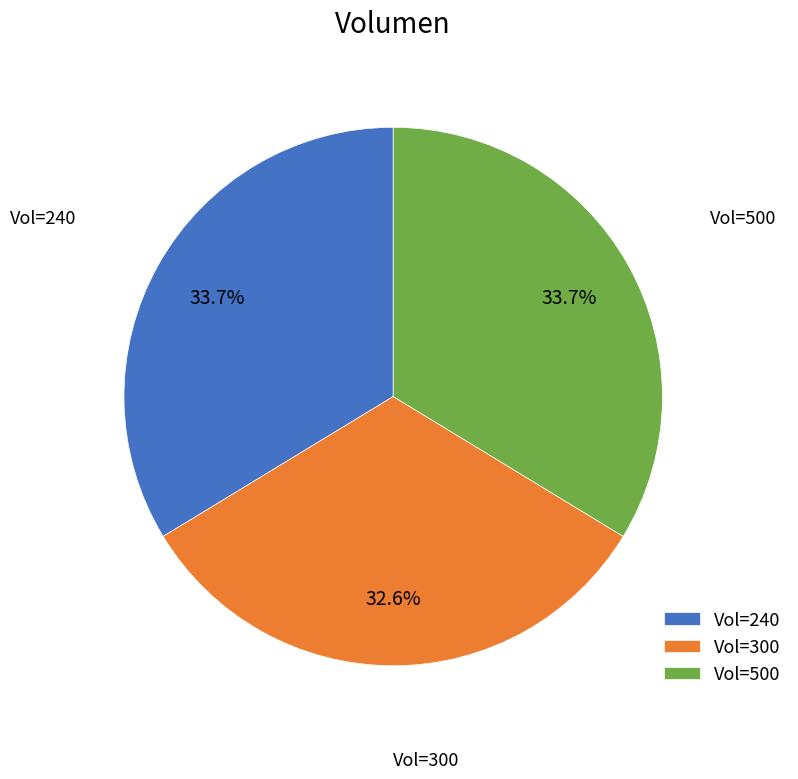

What is the total percentage of Vol=300 and Vol=240?

66.3%